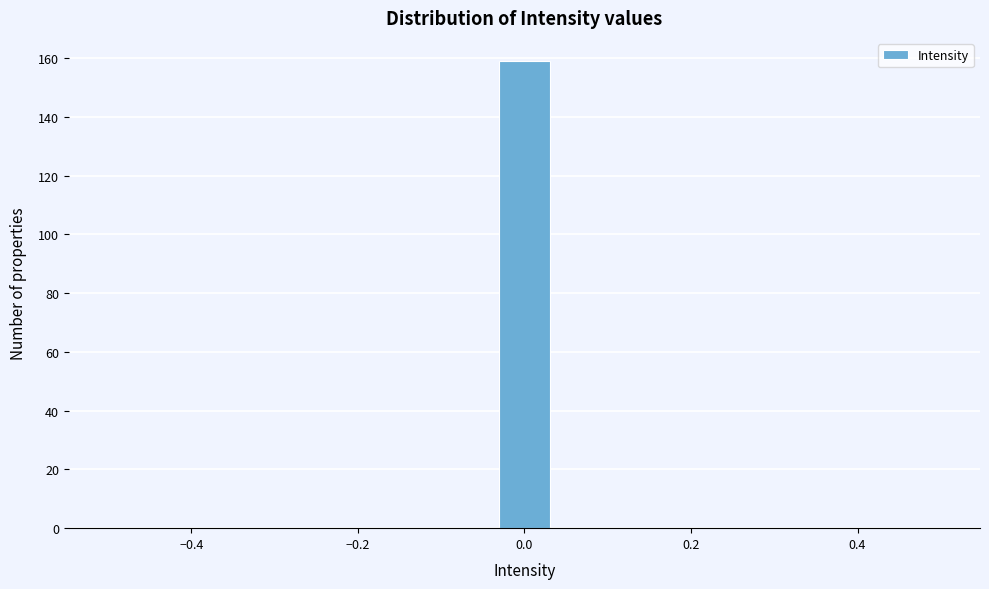

Around what value on the x-axis is the tallest bar? Give the approximate position of its centre, as read against the axis.

0.00